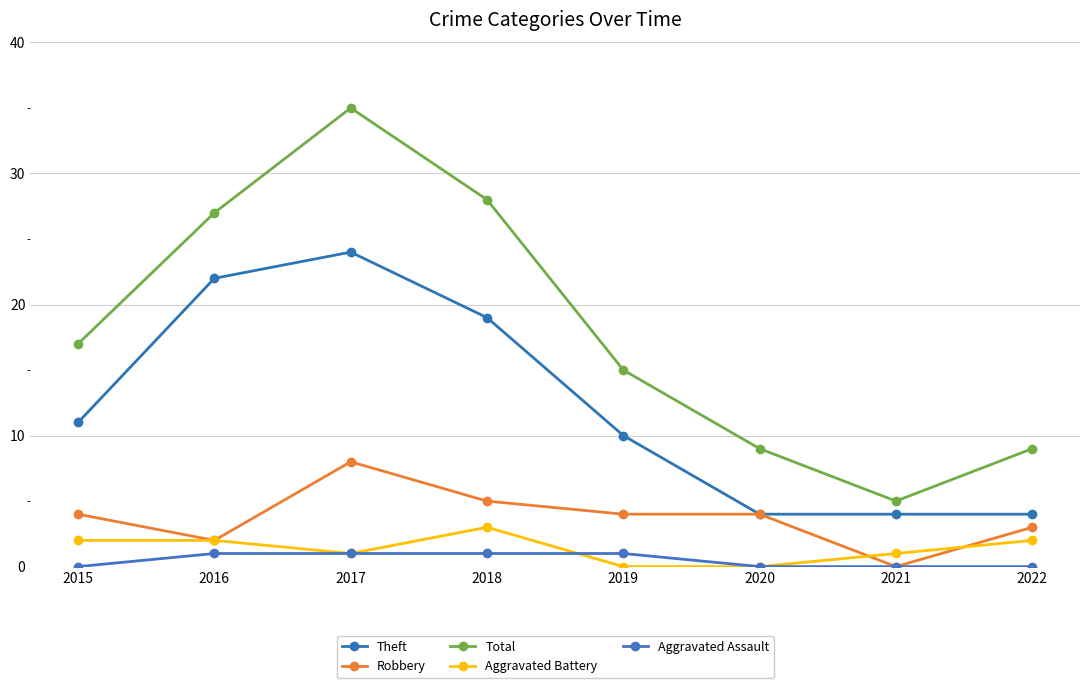

At how many categories does at least one series exceed 29?

1